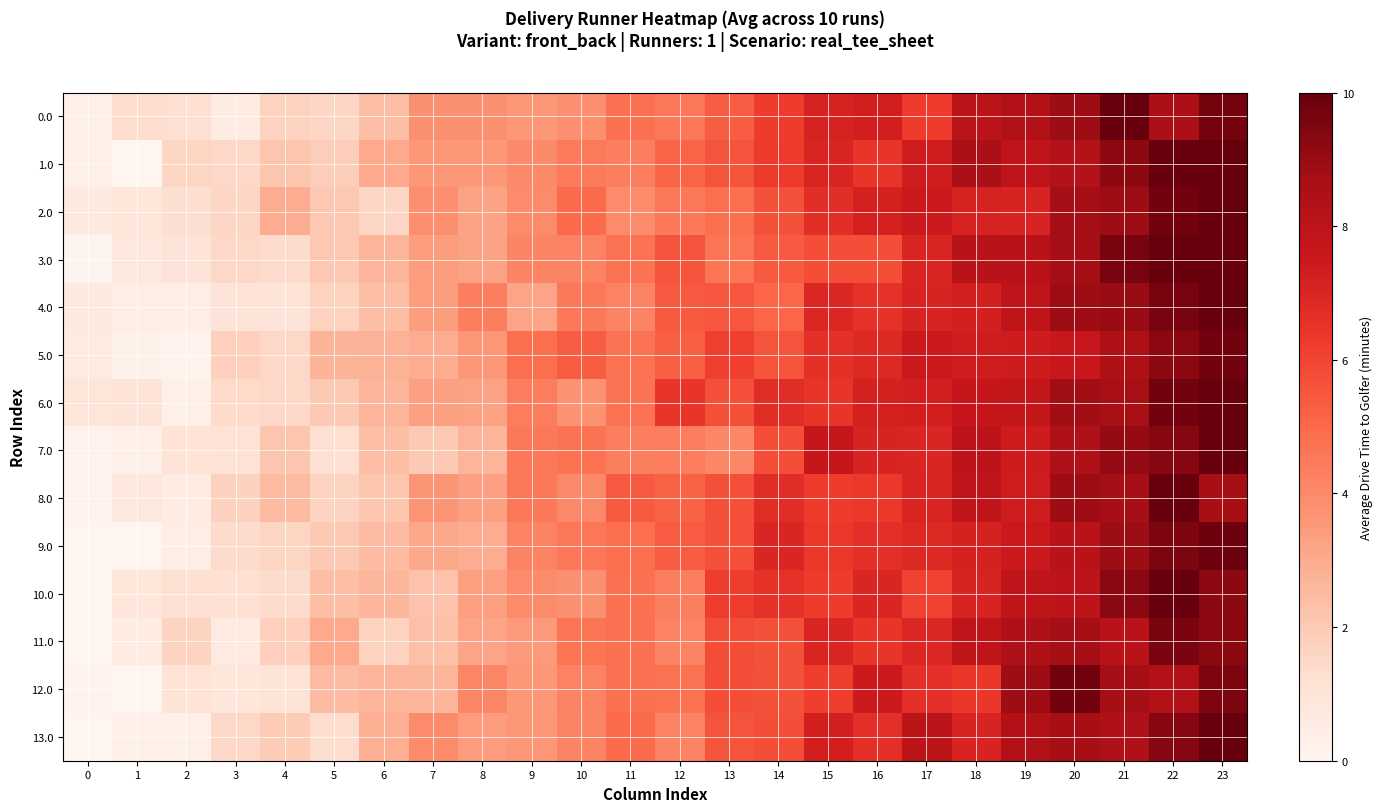

What is the difference between the highest and lowest values at 4?

1.9